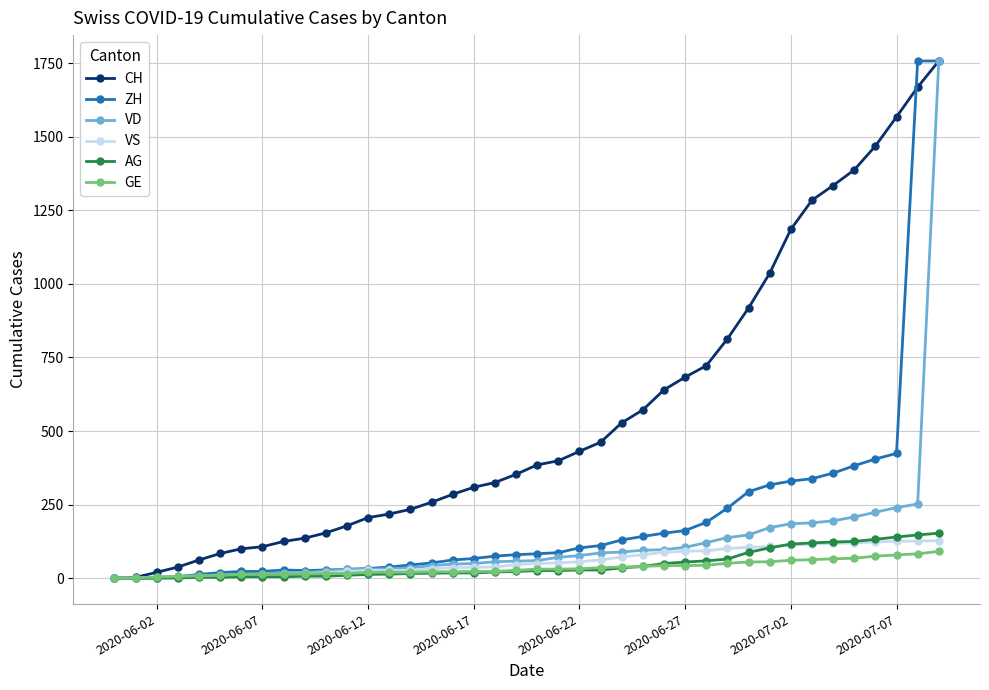

What is the value of the GE point at the 28th from the left?

43